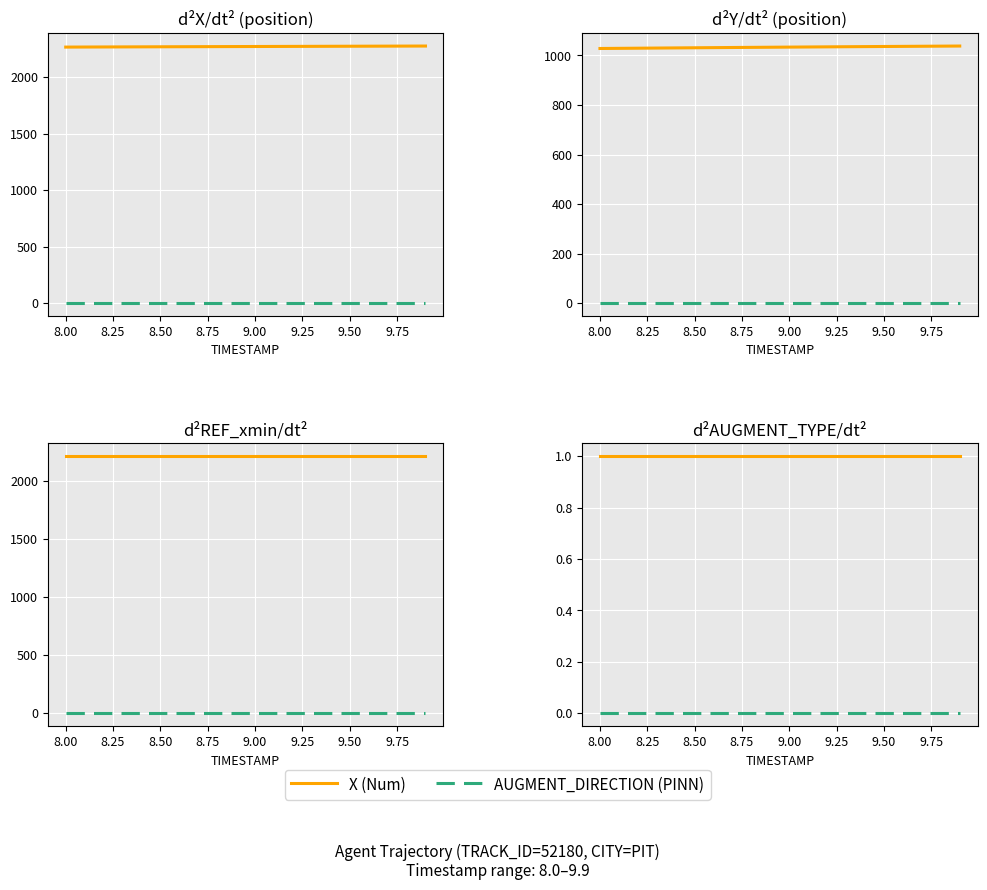

Rank the series by their maximum value, from highest to lowest.

X (Num), AUGMENT_DIRECTION (PINN)